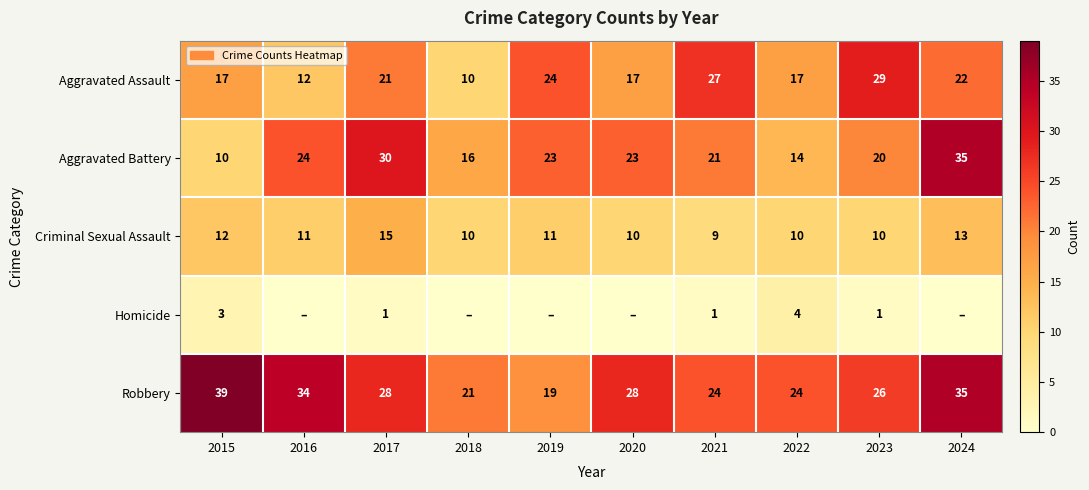

What is the difference between the second highest and minimum values in the Aggravated Assault series?

17